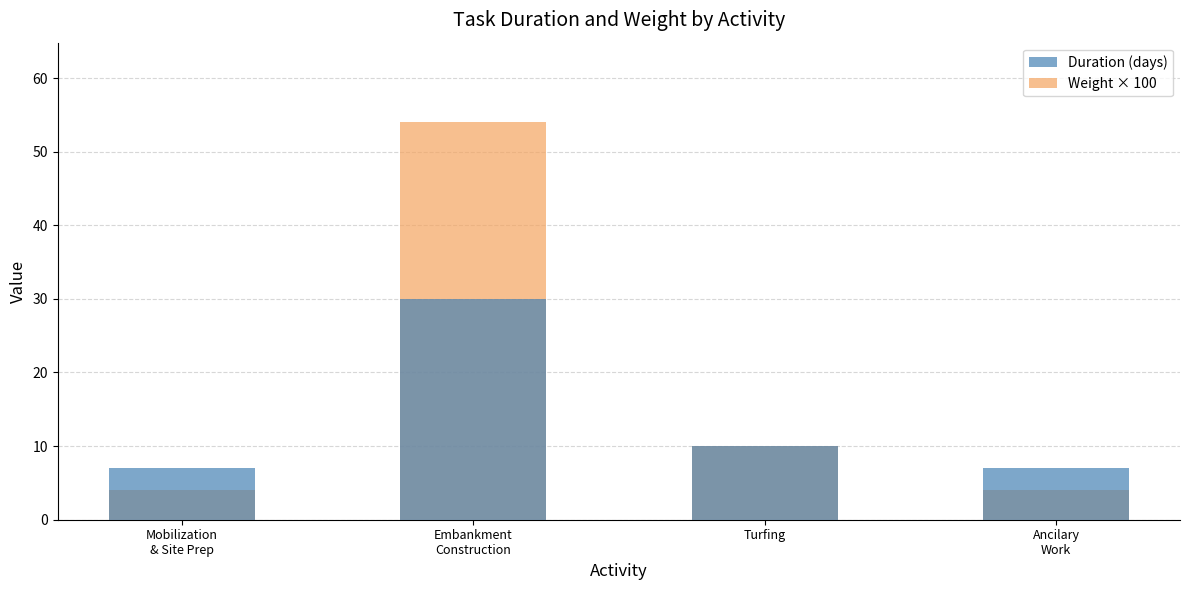

Where is Weight × 100 nearest to the value 29?

Turfing